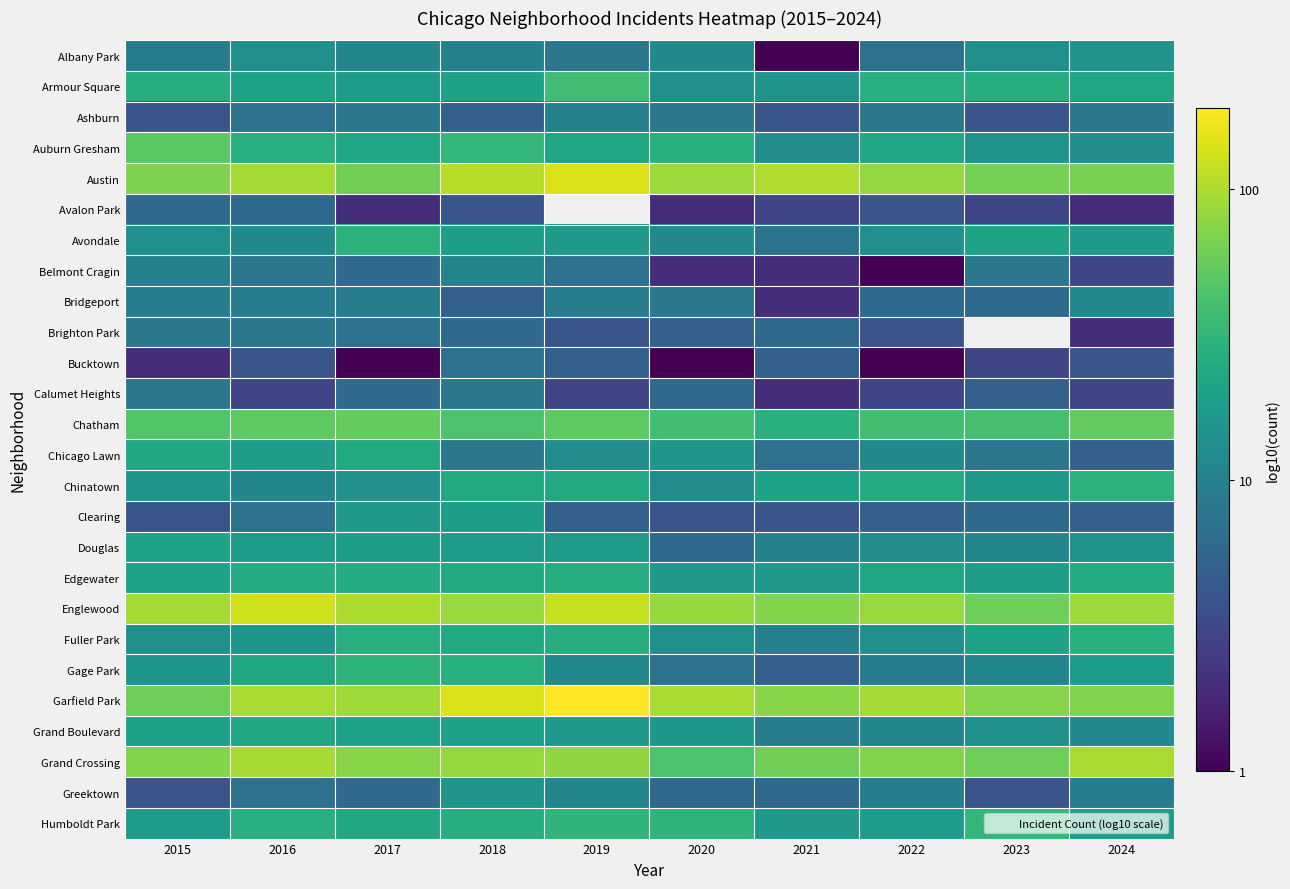

What is the greatest value displayed?

2.3